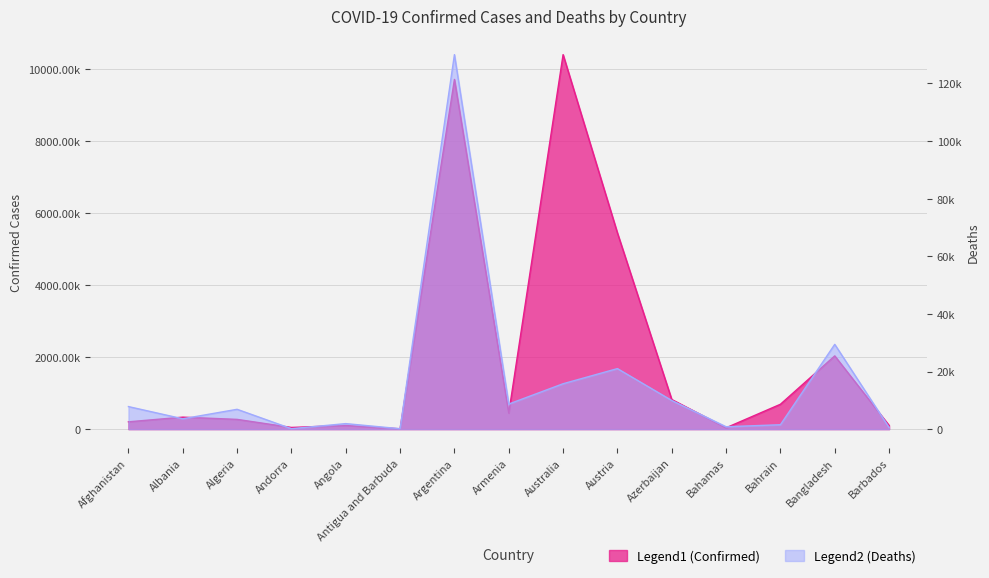

List the series in order of their peak value, highest first.

Confirmed, Deaths